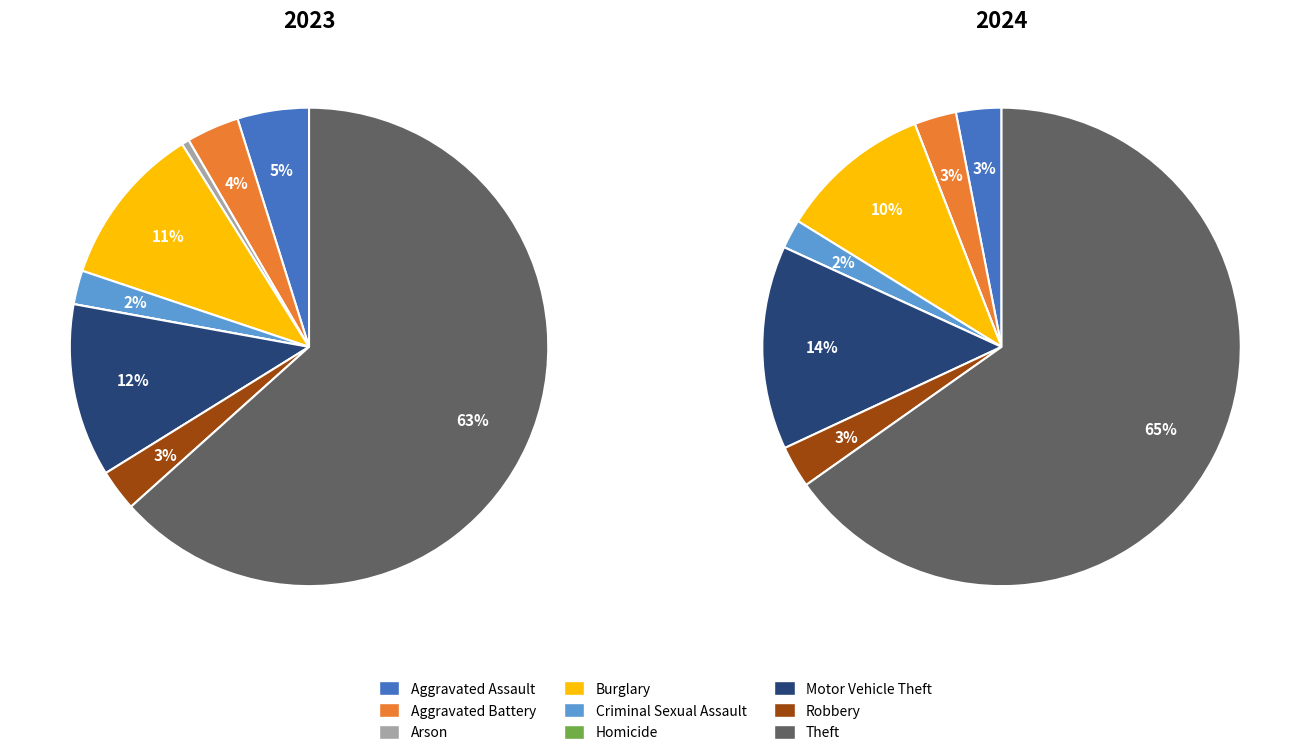

To the nearest percent, what is the average slice percentage?

11%